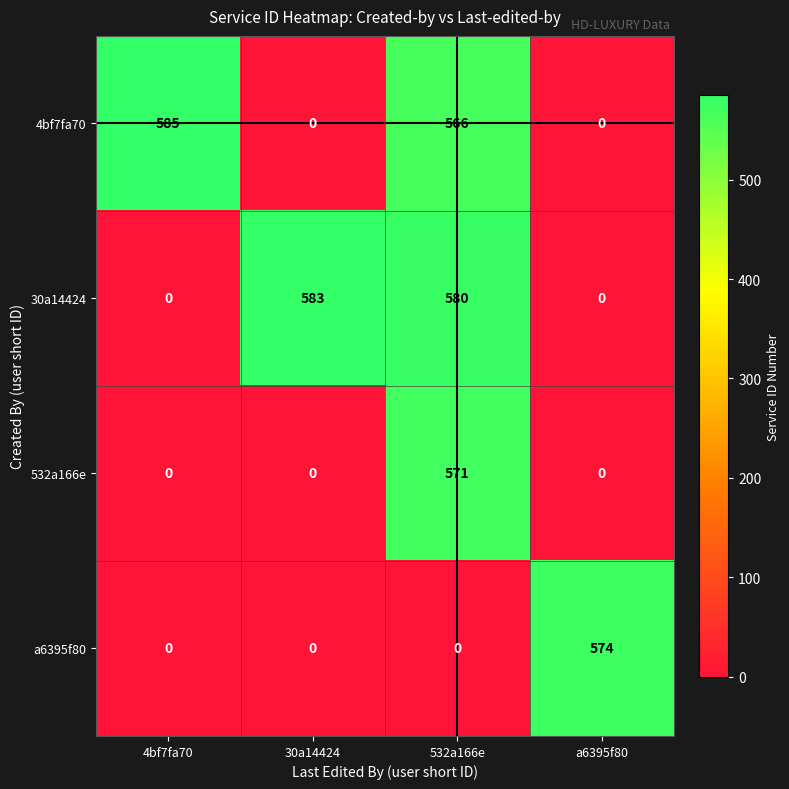

Which series changed the most between 30a14424 and a6395f80?

30a14424